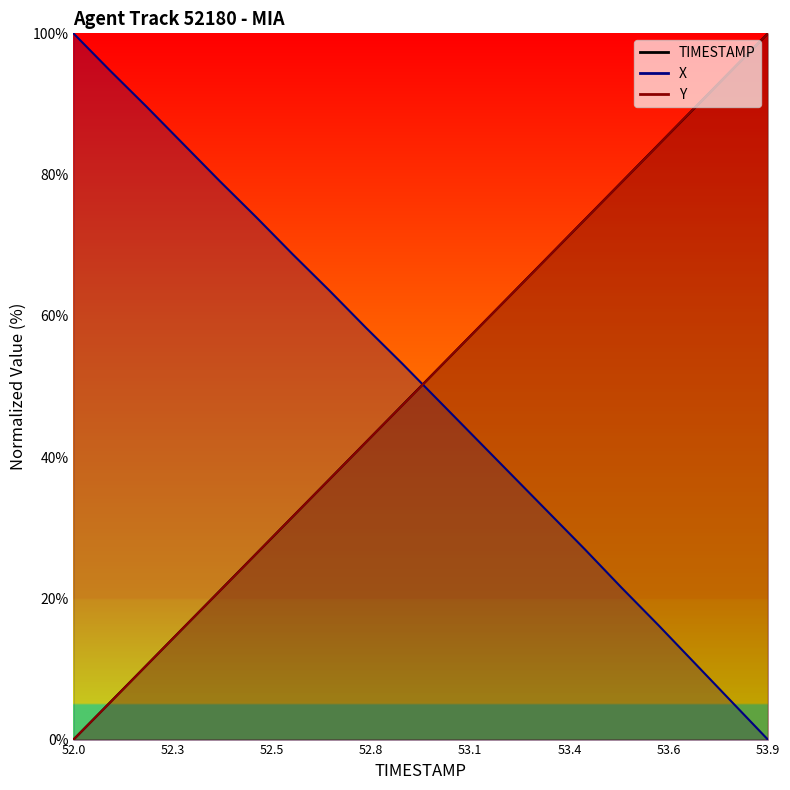

What position from the right is 52.0?

20